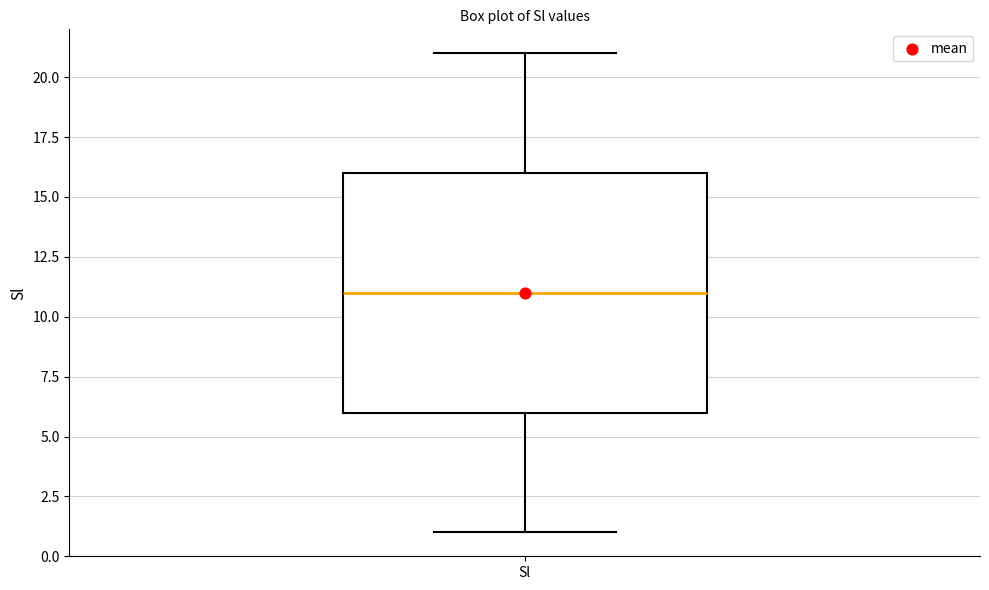

Read this box plot against the y-axis: the position of the median line, the range covered by the box, and the ends of both whiskers. The values are not printed on the chart, so give them approximately, as read against the axis.

median 11, box 6 to 16, whiskers 1 to 21